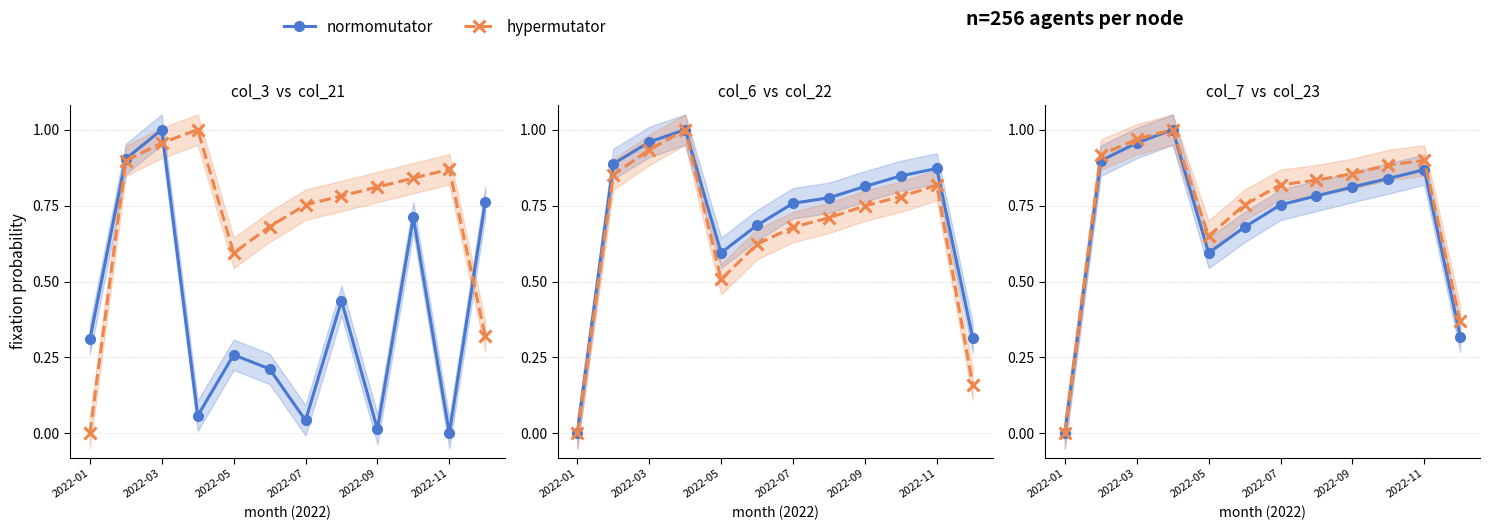

What is the sum of the hypermutator values at 11 and 2022-11?

1.1